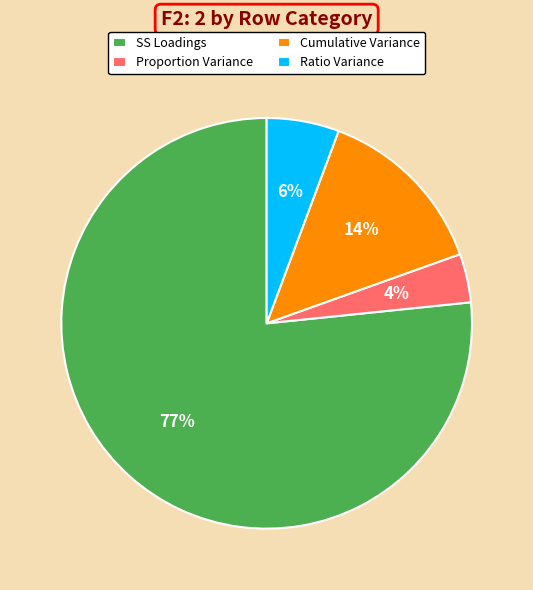

To the nearest percent, what is the average slice percentage?

25%